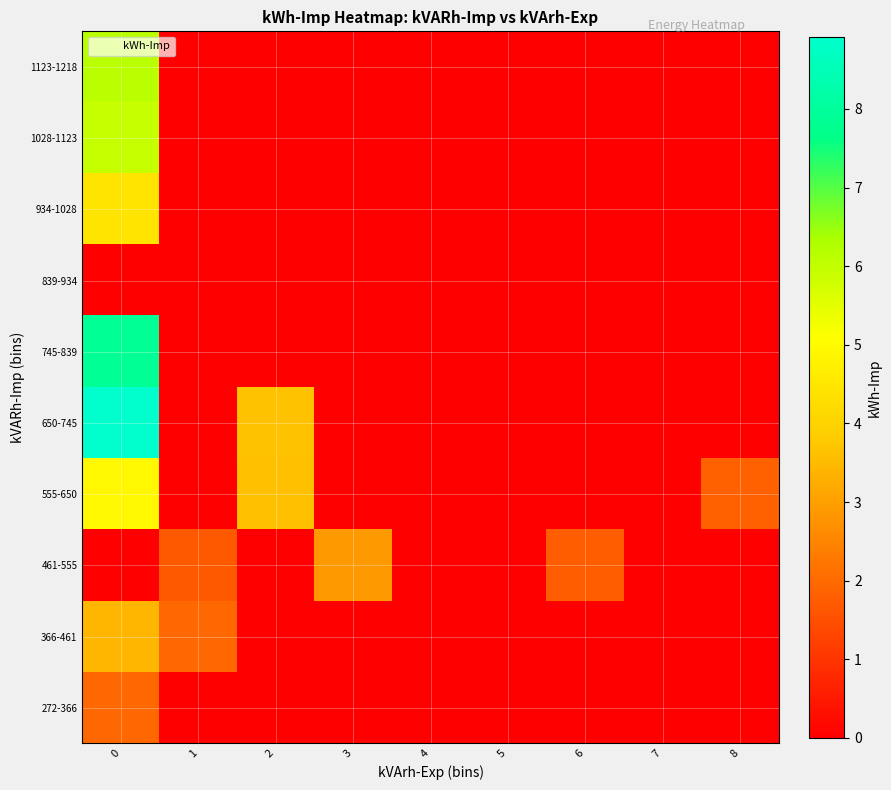

At 6, list the series in order from largest to smallest.

461-555, 272-366, 366-461, 555-650, 650-745, 745-839, 839-934, 934-1028, 1028-1123, 1123-1218